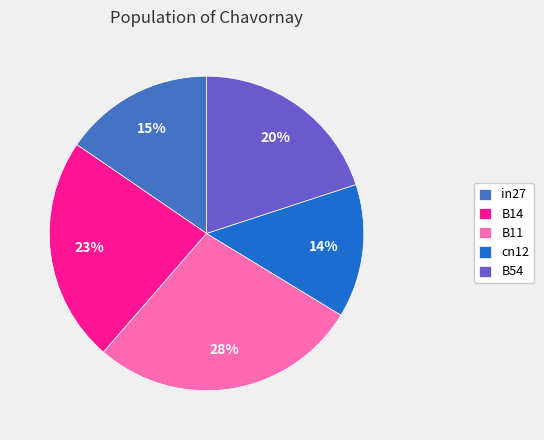

To the nearest percent, what is the difference between the B11 and B14 slice percentages?

5%